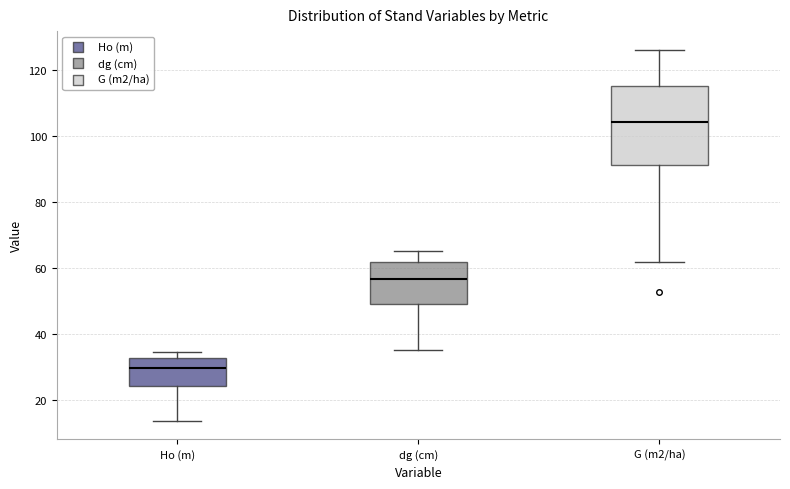

Reading left to right, transcribe this box plot: for each box, give where its median line is, the range the box spans, and where its two whiskers end, as read against the y-axis. The values are not printed on the chart, so give them approximately, as read against the axis.

Ho (m): median 30, box 24 to 32, whiskers 14 to 34
dg (cm): median 56, box 50 to 62, whiskers 36 to 66
G (m2/ha): median 104, box 92 to 116, whiskers 62 to 126